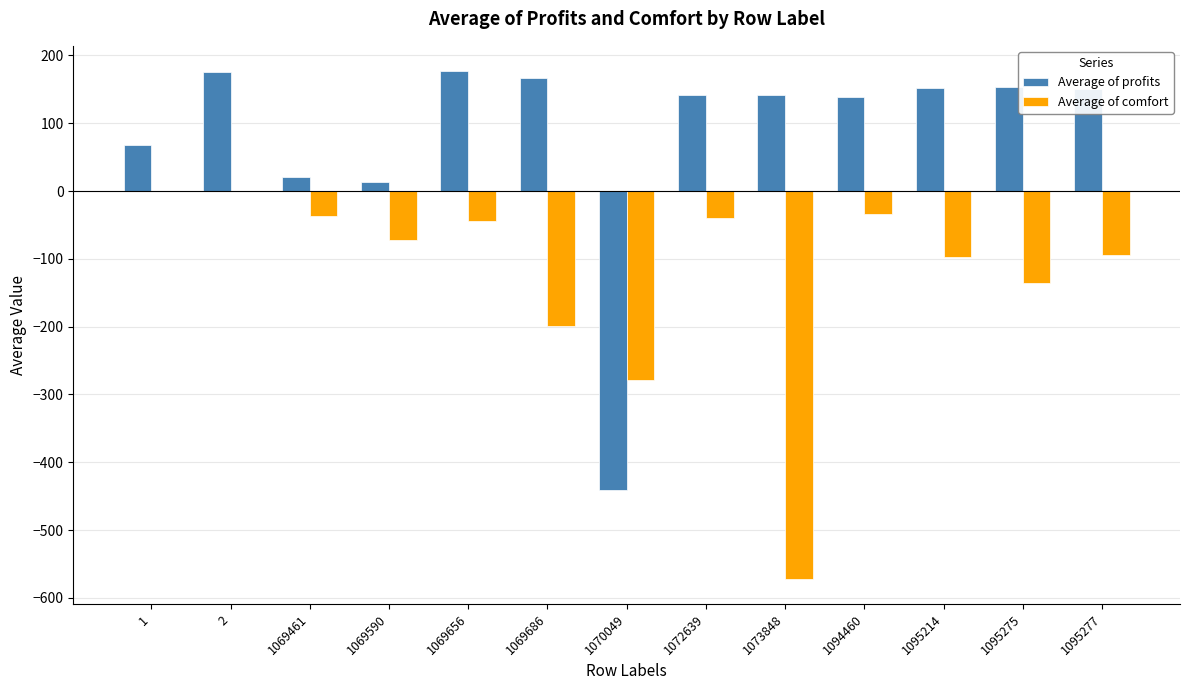

Which series changed the most between 1069461 and 1095277?

Average of profits